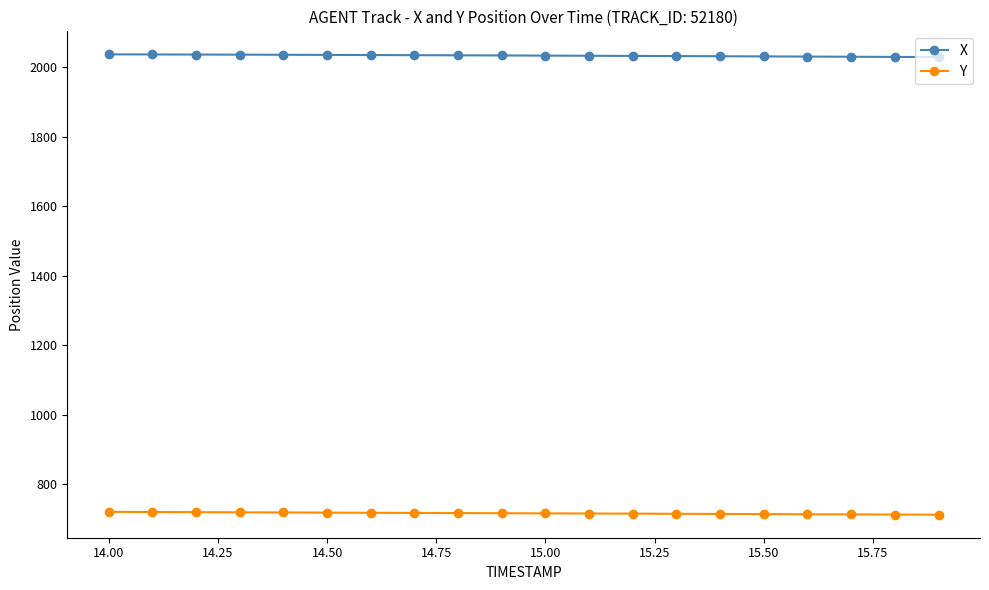

At how many categories does at least one series exceed 1012?

20